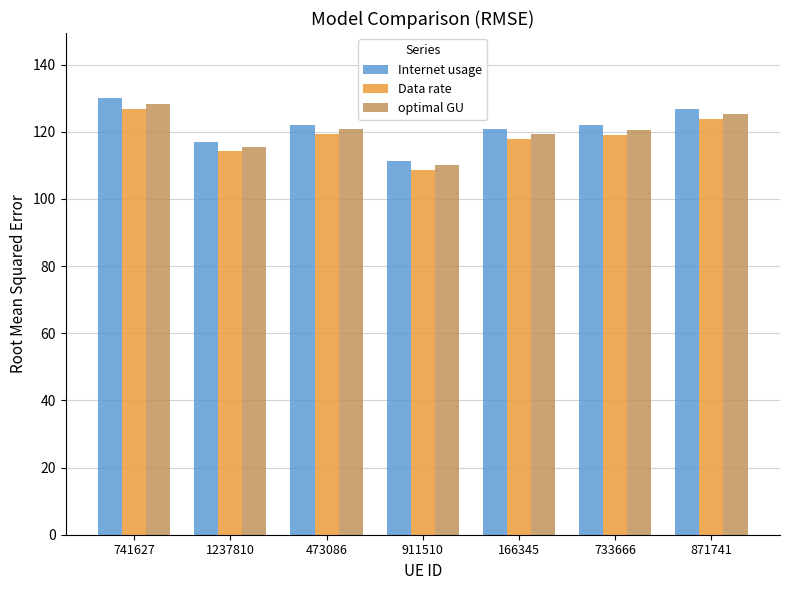

What is the minimum value for Internet usage?

111.4